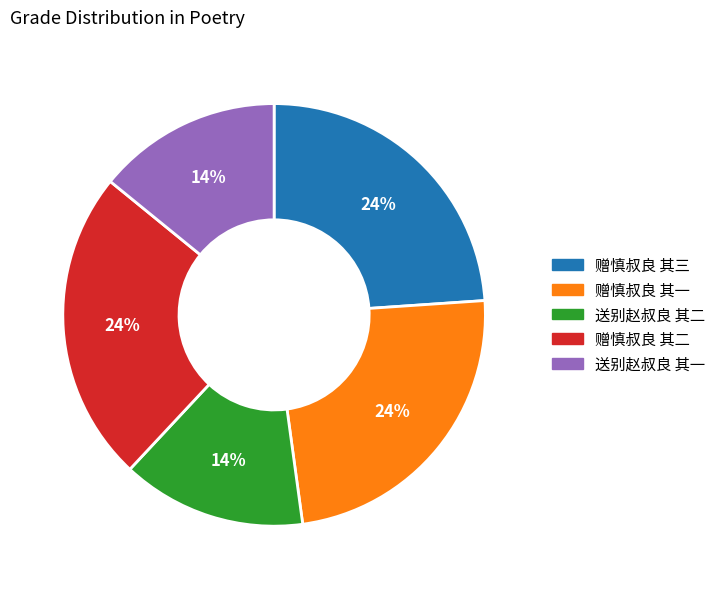

Count the number of slices in the pie.

5